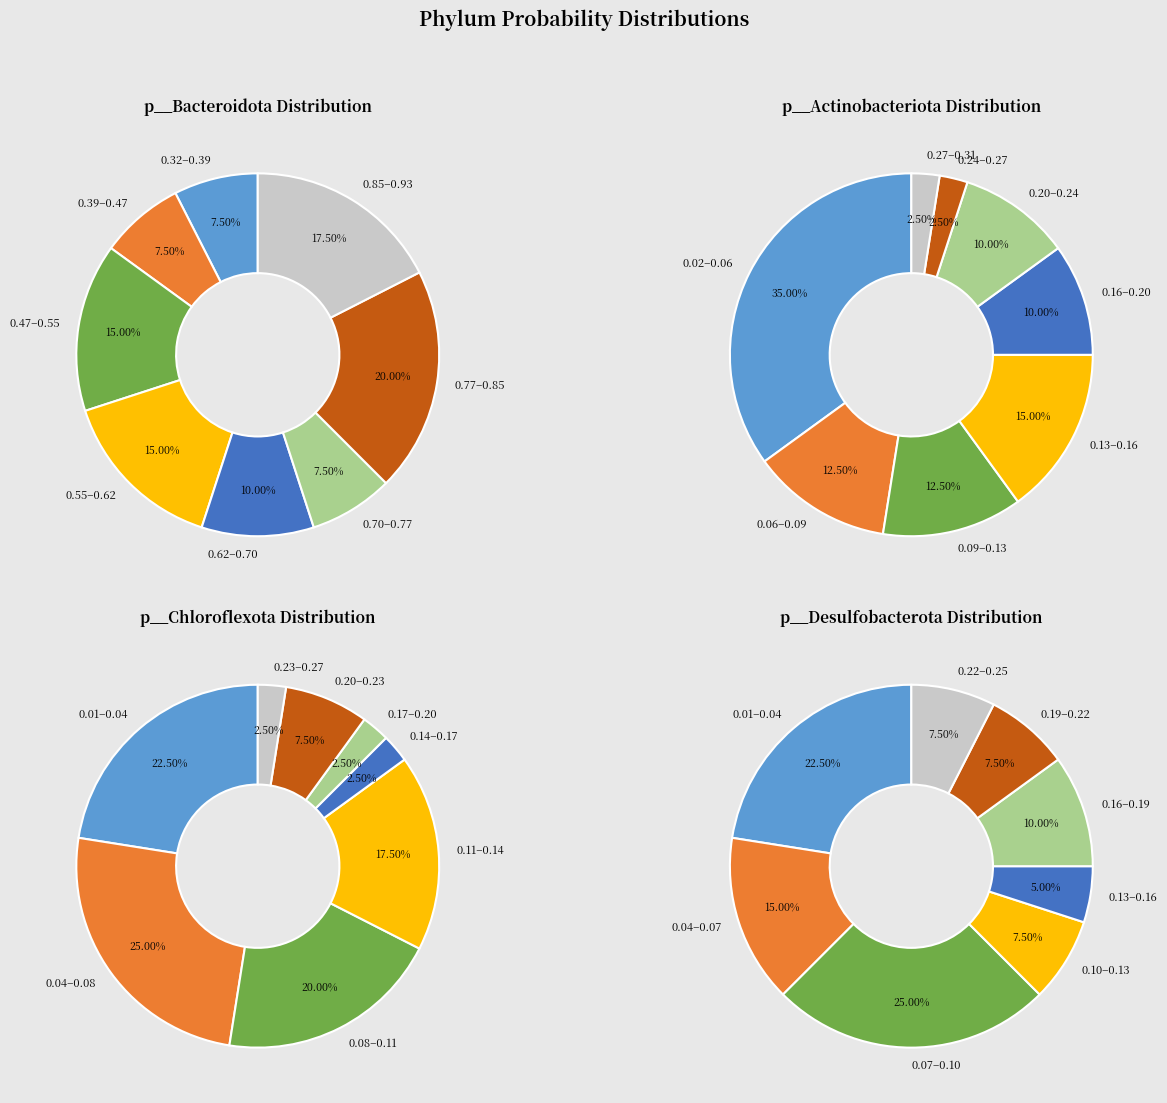

Between 37 and 29, which is larger?

29